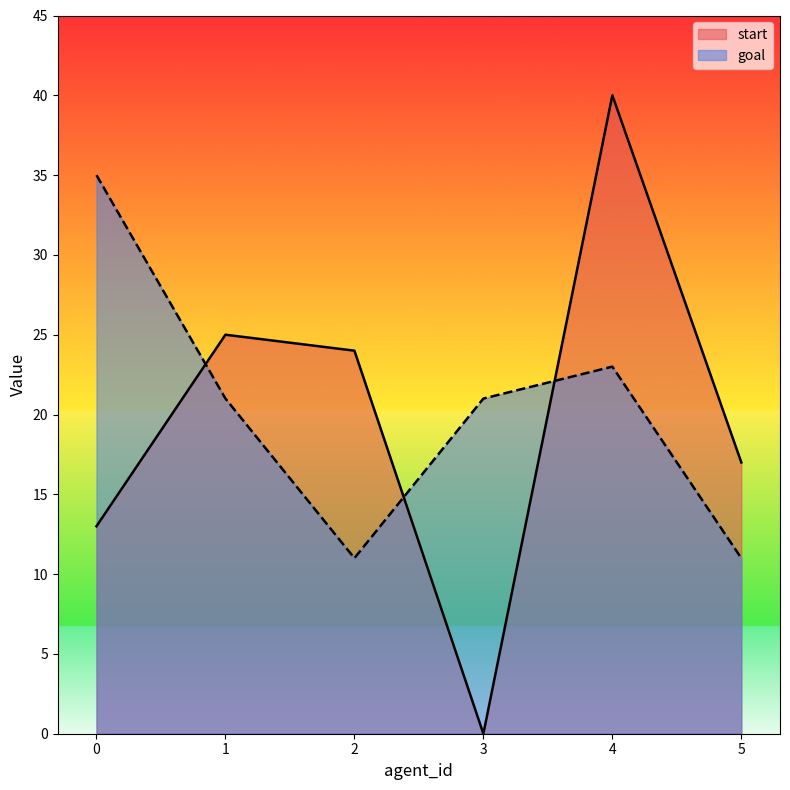

In goal, how many points are higher than both neighbors (excluding endpoints)?

1